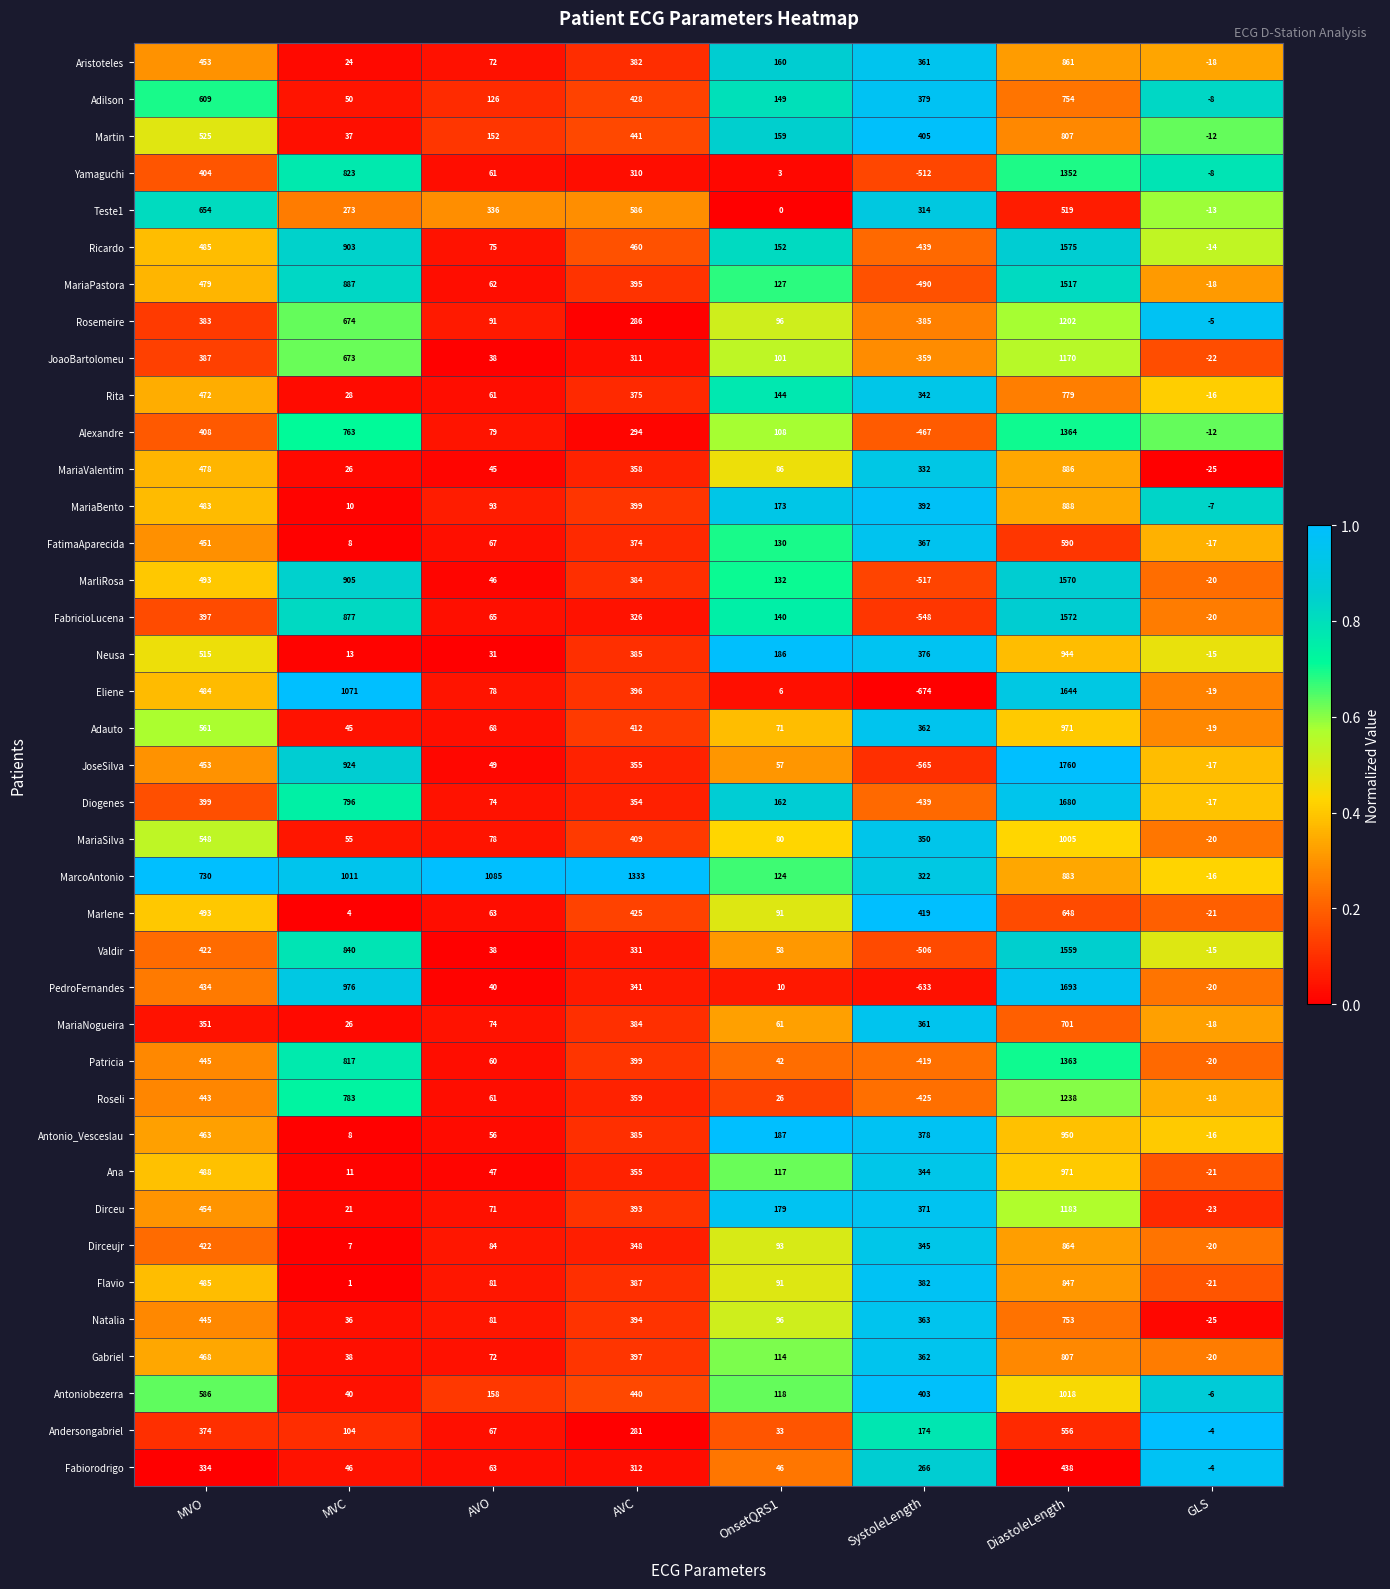

Which series has the largest total across all categories?

MarcoAntonio